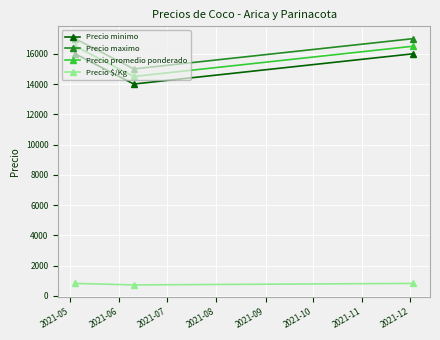

What is the difference between the second highest and minimum values in the Precio promedio ponderado series?

2000